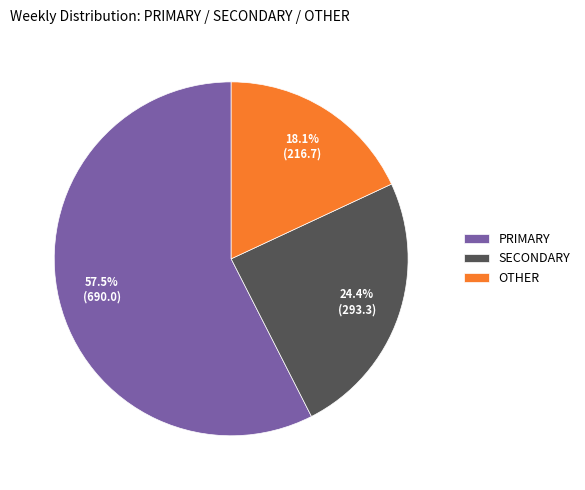

Rank the categories by value from lowest to highest.

OTHER, SECONDARY, PRIMARY